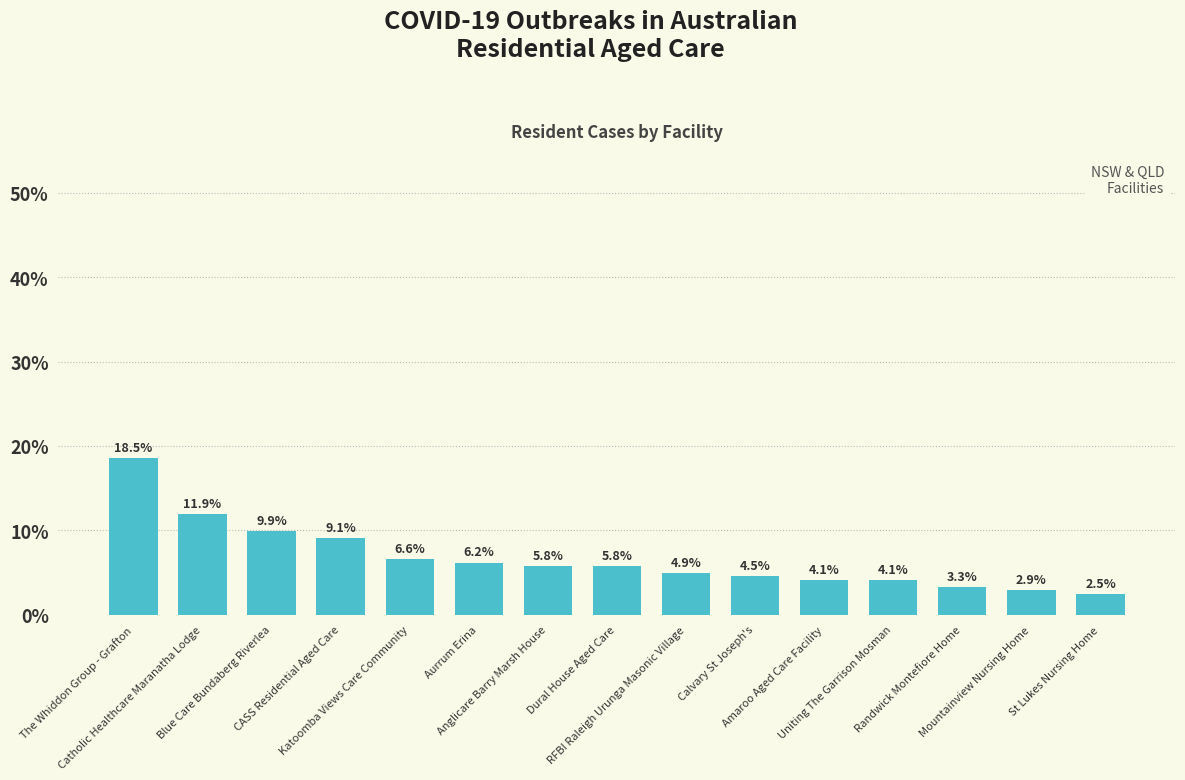

How many data points are less than 5?

7